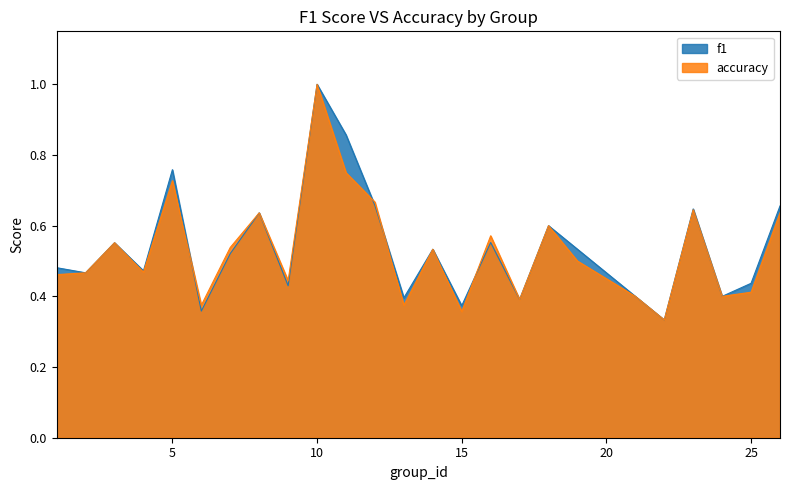

Reading right to left, list all the values displayed in this chart.

f1: 26=0.7	25=0.4	24=0.4	23=0.6	22=0.3	21=0.4	19=0.5	18=0.6	17=0.4	16=0.6	15=0.4	14=0.5	13=0.4	12=0.7	11=0.9	10=1.0	9=0.4	8=0.6	7=0.5	6=0.4	5=0.8	4=0.5	3=0.6	2=0.5	1=0.5
accuracy: 26=0.6	25=0.4	24=0.4	23=0.6	22=0.3	21=0.4	19=0.5	18=0.6	17=0.4	16=0.6	15=0.4	14=0.5	13=0.4	12=0.7	11=0.8	10=1.0	9=0.4	8=0.6	7=0.5	6=0.4	5=0.7	4=0.5	3=0.6	2=0.5	1=0.5